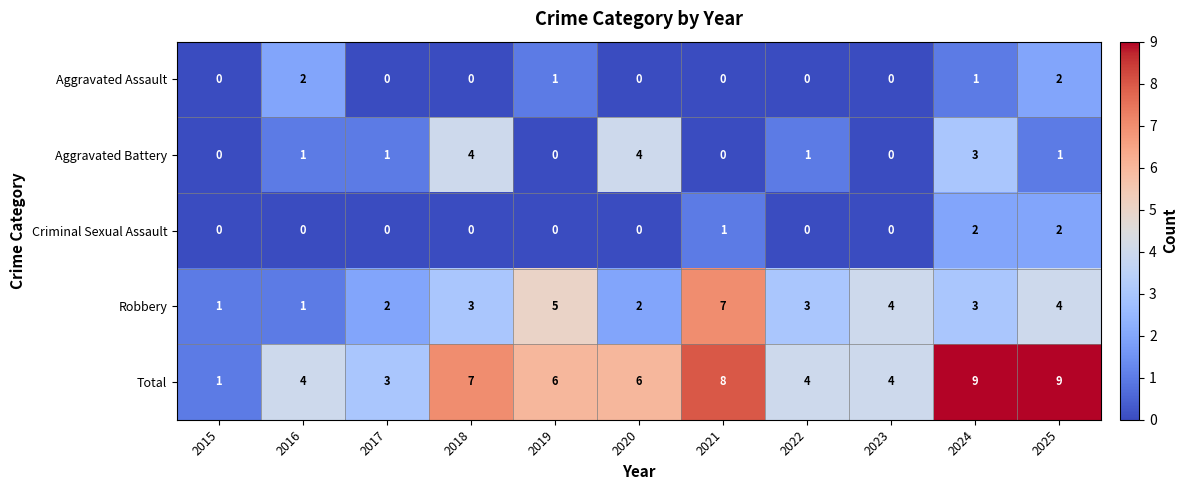

Read the Aggravated Battery value at 2018.

4